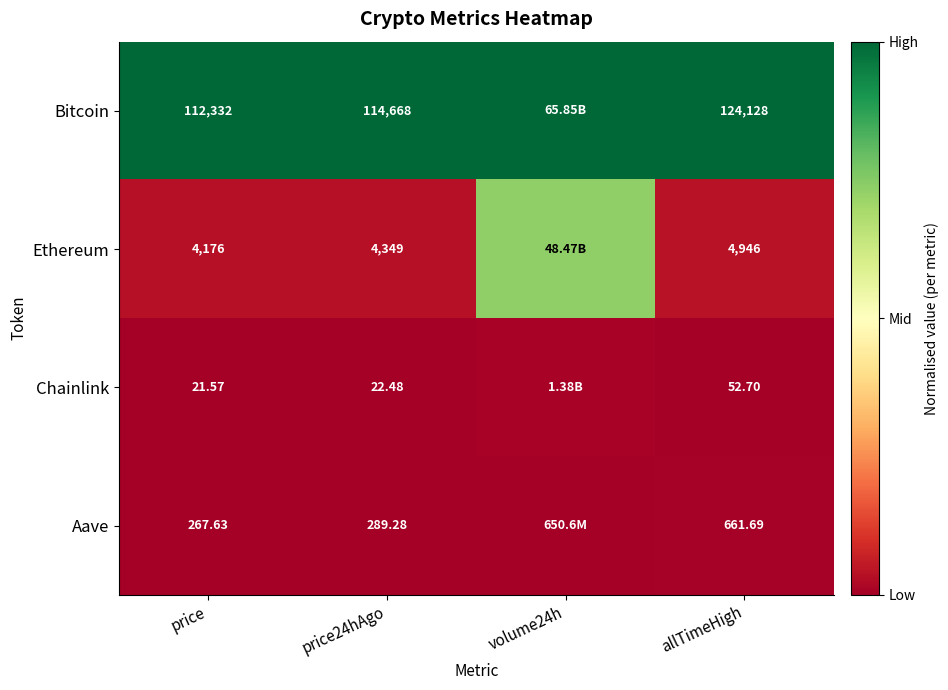

Rank the series at allTimeHigh from lowest to highest value.

Chainlink, Aave, Ethereum, Bitcoin